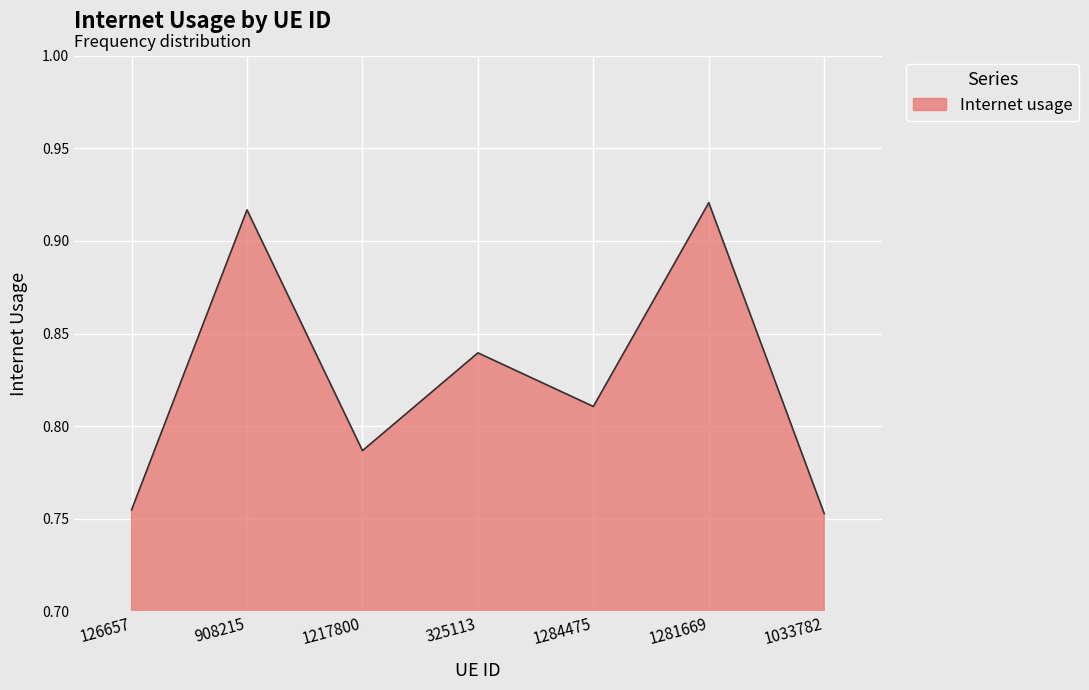

Which label corresponds to the largest value in the chart?

1281669